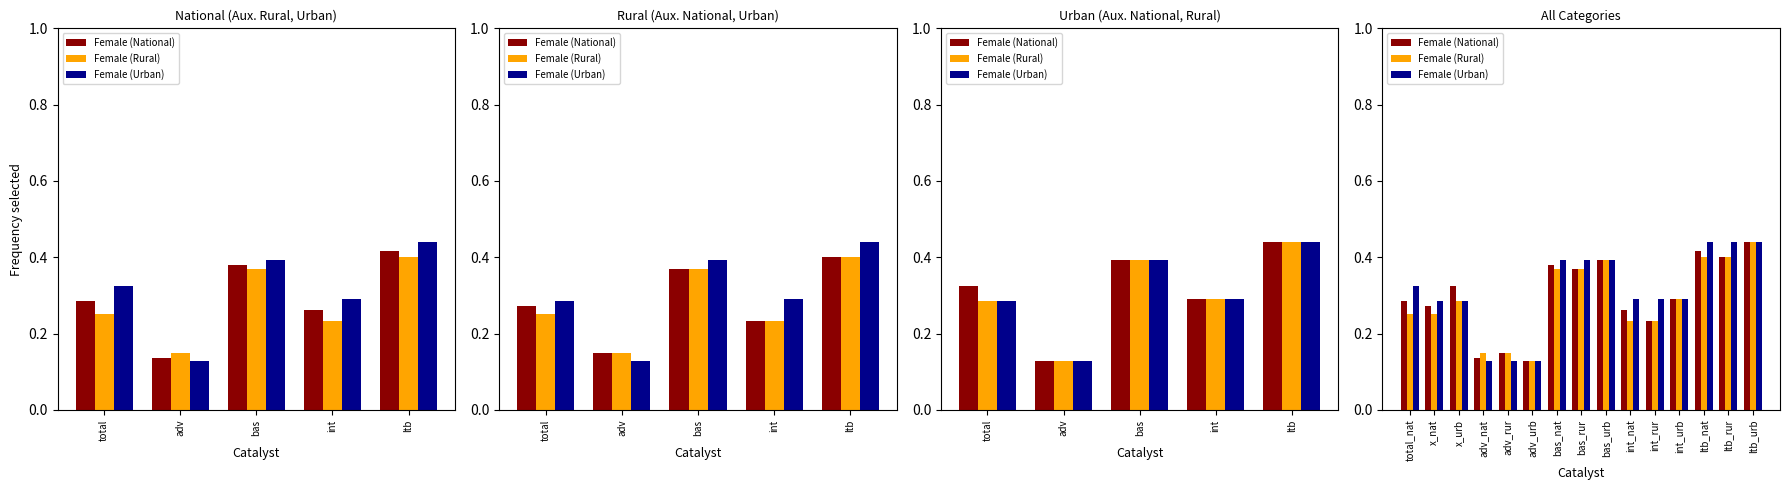

Is the value of Female (Urban) at total_nat greater than the value of Female (Rural) at int_urb?

Yes